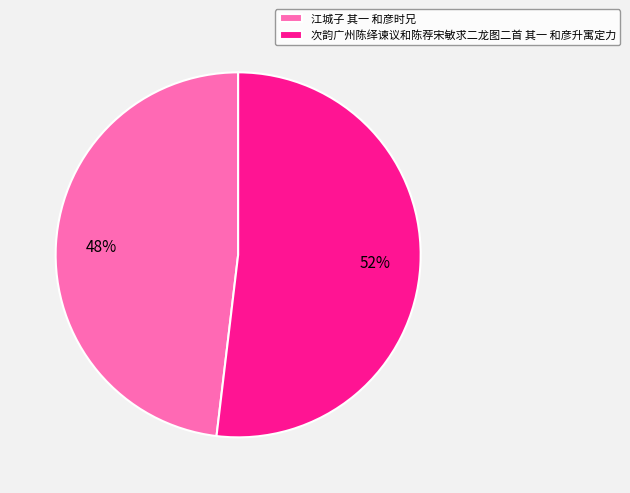

What percentage is the 江城子 其一 和彦时兄 slice, to the nearest percent?

48%